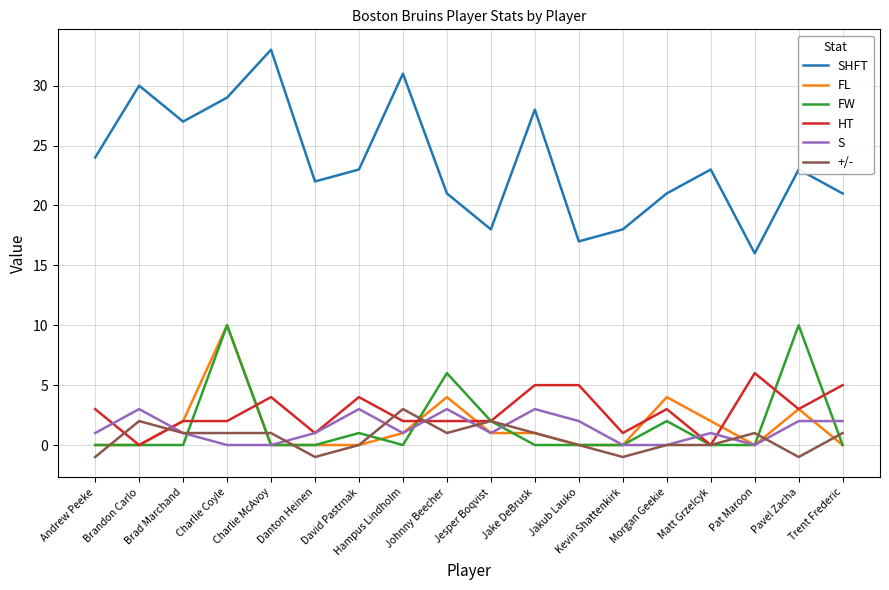

What is the maximum value for S?

3